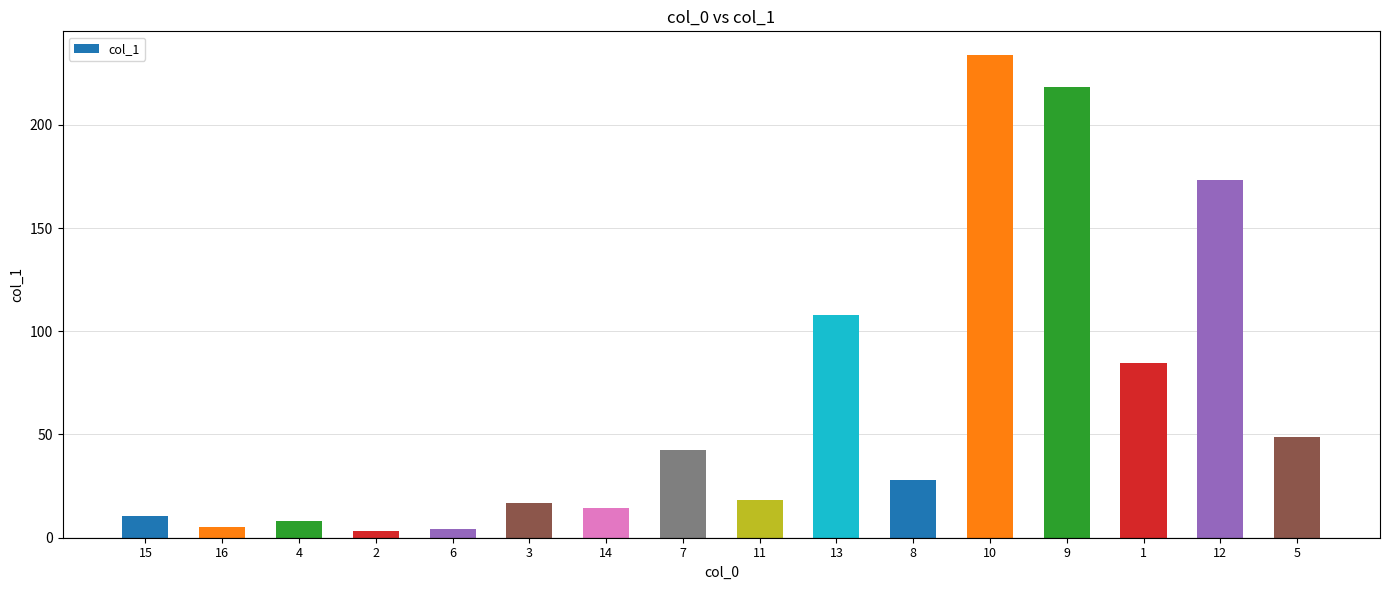

How many data points does each series have?

16